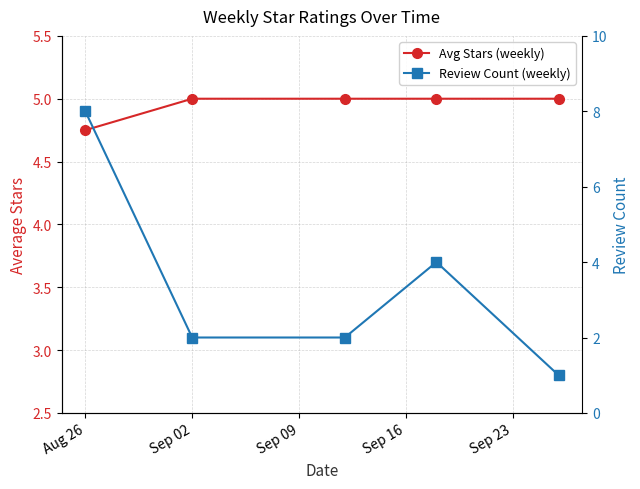

At which label is Review Count (weekly) closest to 4?

Sep 16